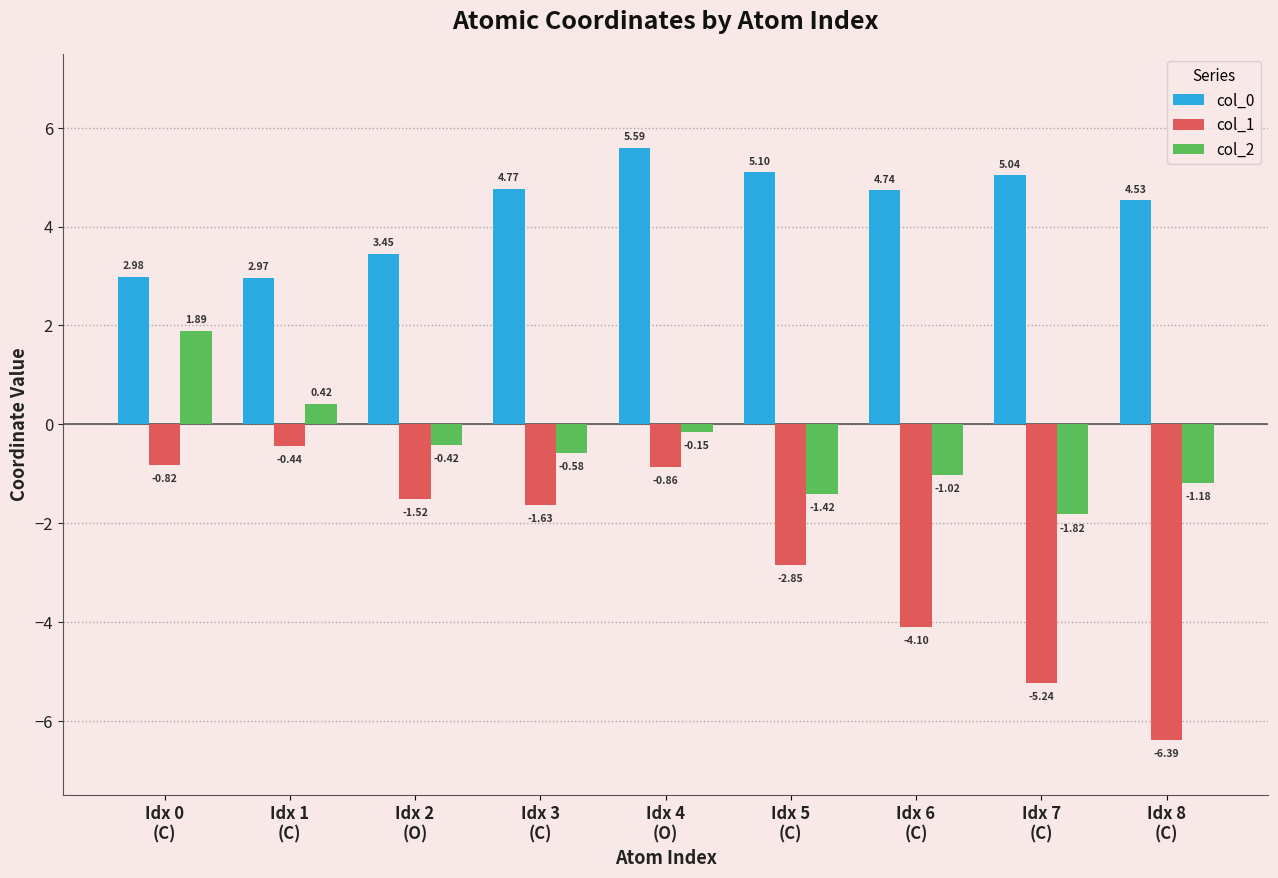

At which label does col_1 reach its peak?

Idx 1
(C)